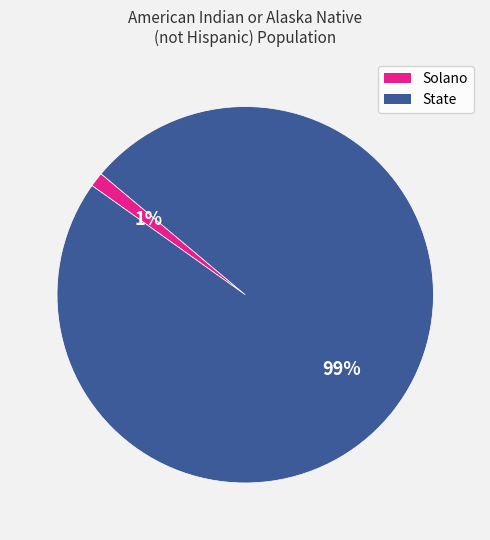

Is it true that Solano is 1% of the pie?

True